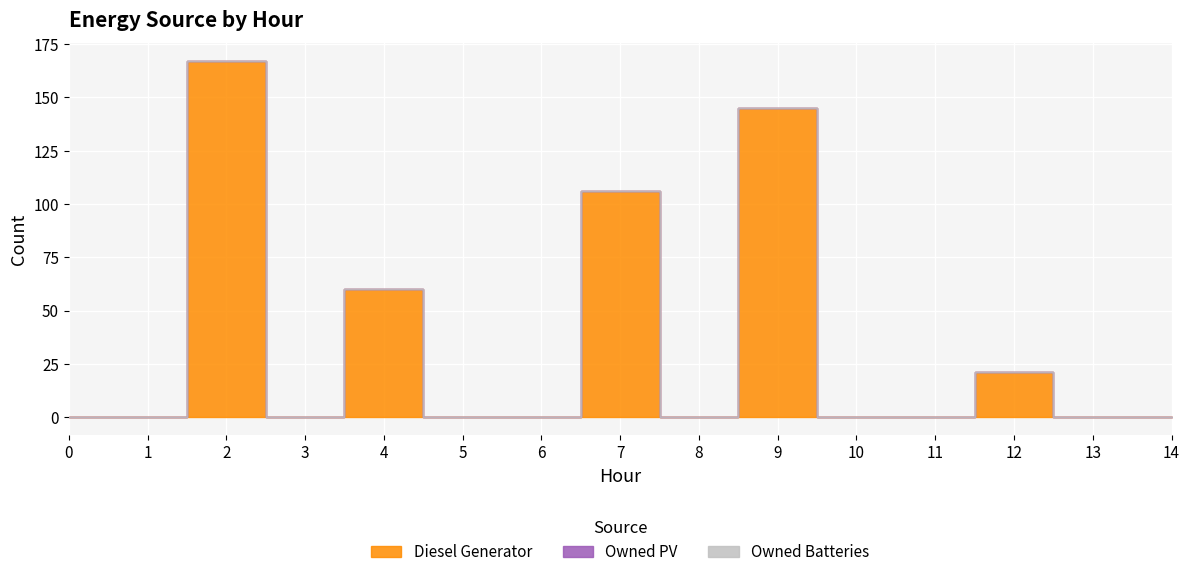

At 0, list the series in order from largest to smallest.

Diesel Generator, Owned PV, Owned Batteries